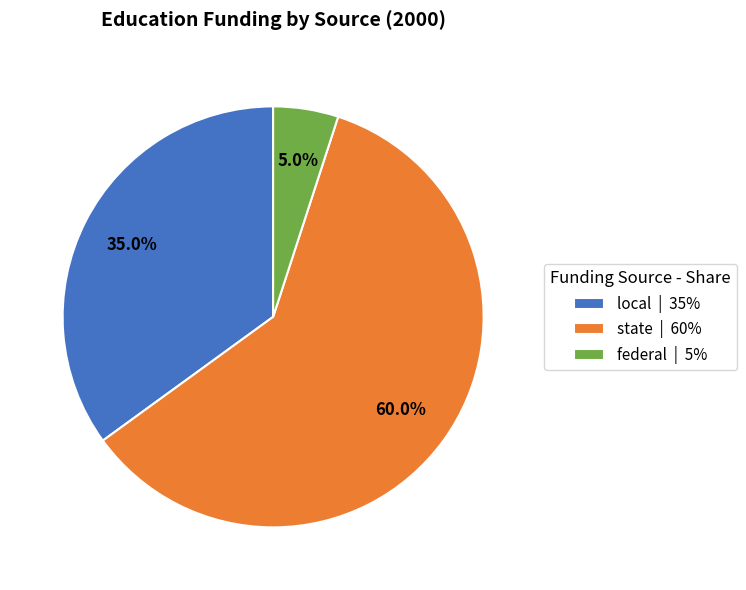

What portion of the pie excludes local?

65.0%